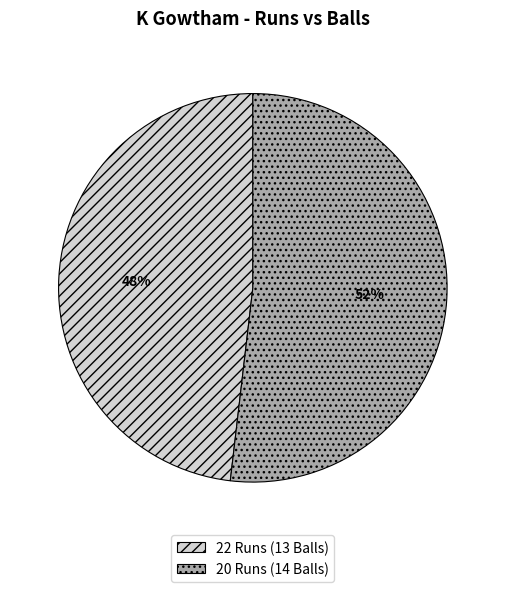

Is 22 Runs the majority of the pie?

No